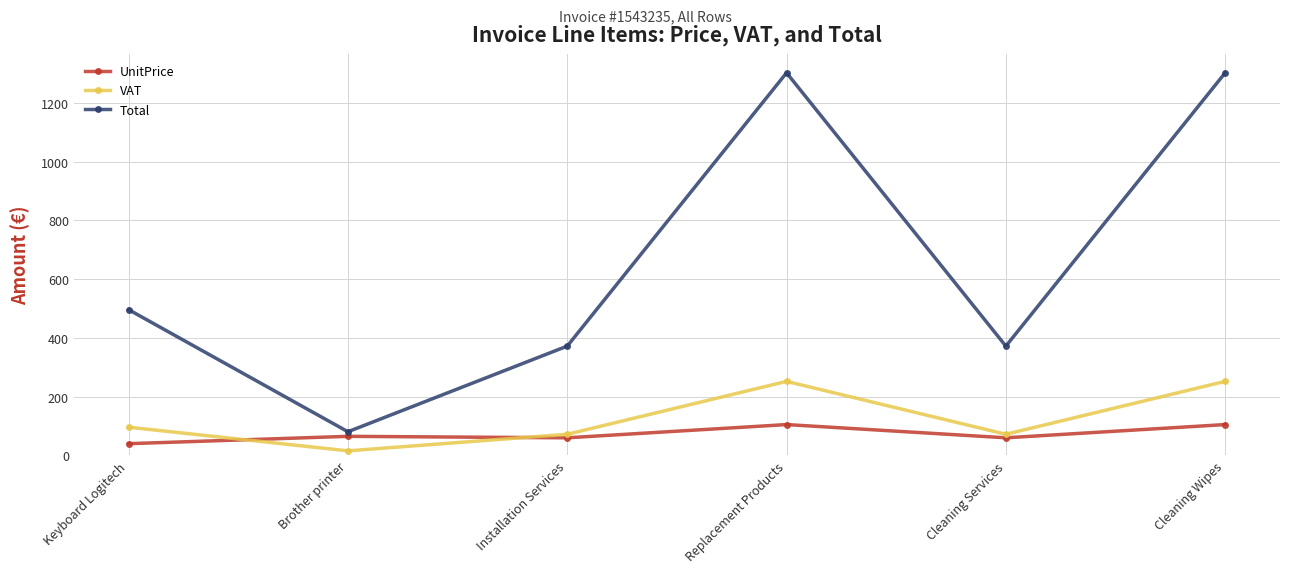

How many Total values are between 372 and 1302?

5